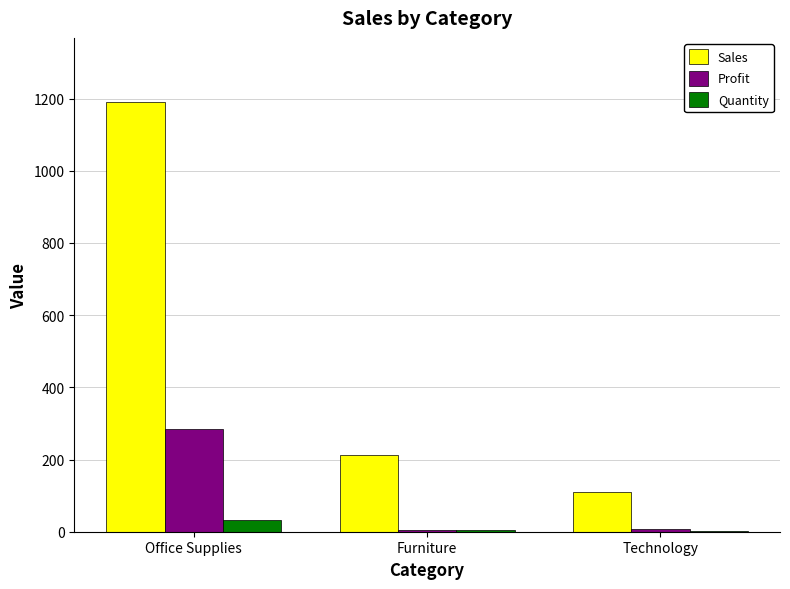

Is it true that Quantity equals 33.0 at Office Supplies?

True